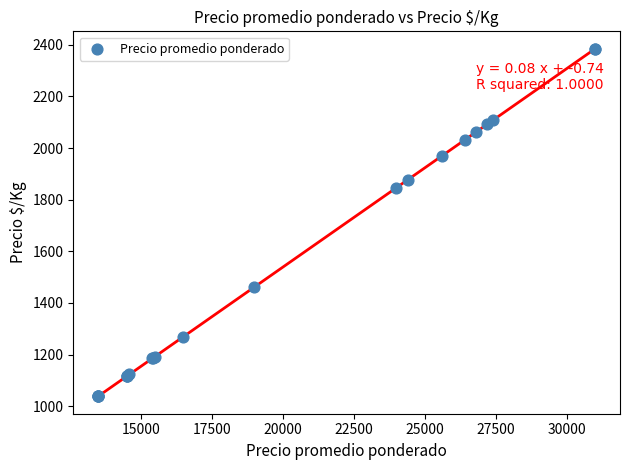

What Y value in the scatter plot is closest to 1711?

1846